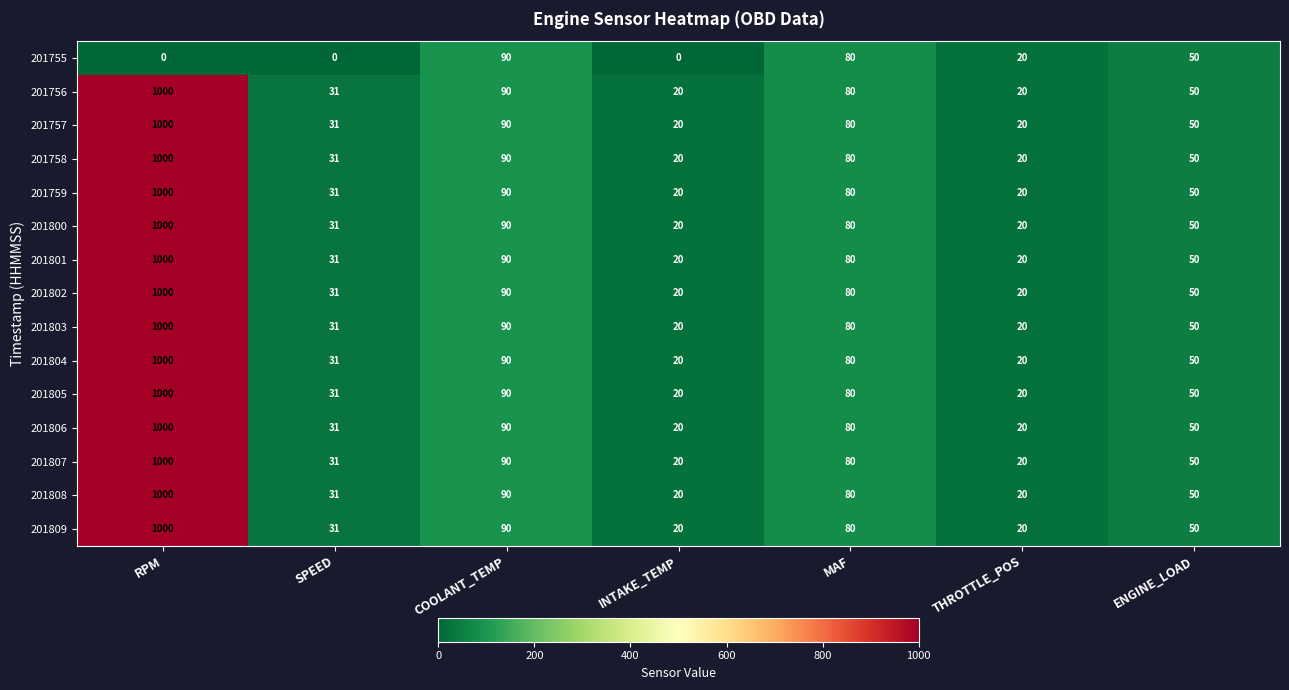

The value of 201808 at RPM is 1000. True or false?

True